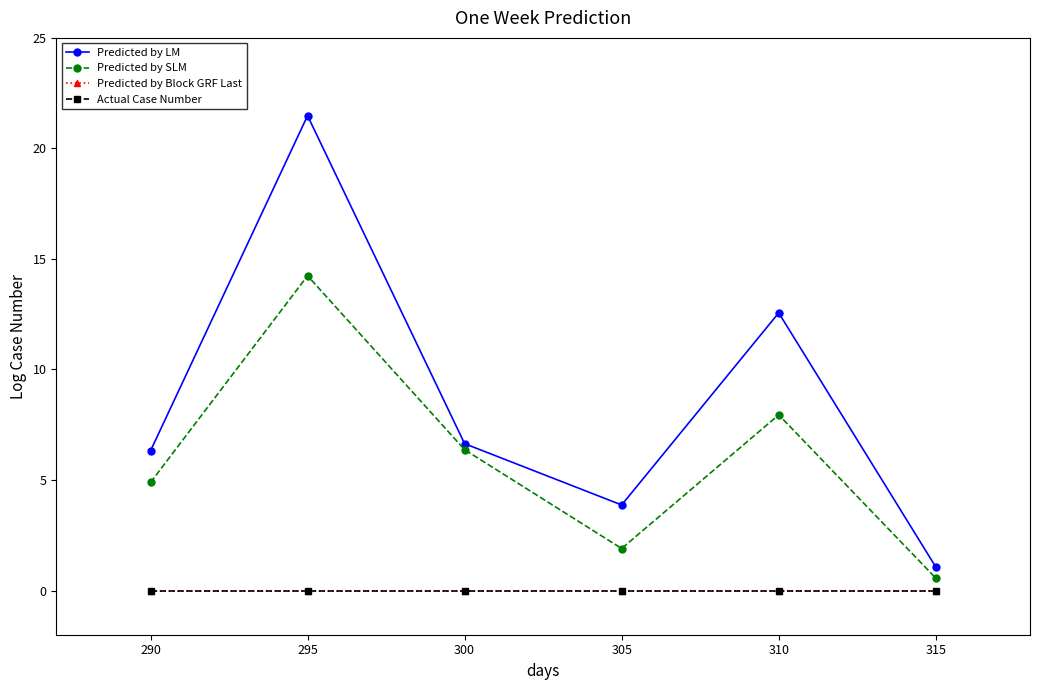

Is this an area chart (filled region under the line)?

No